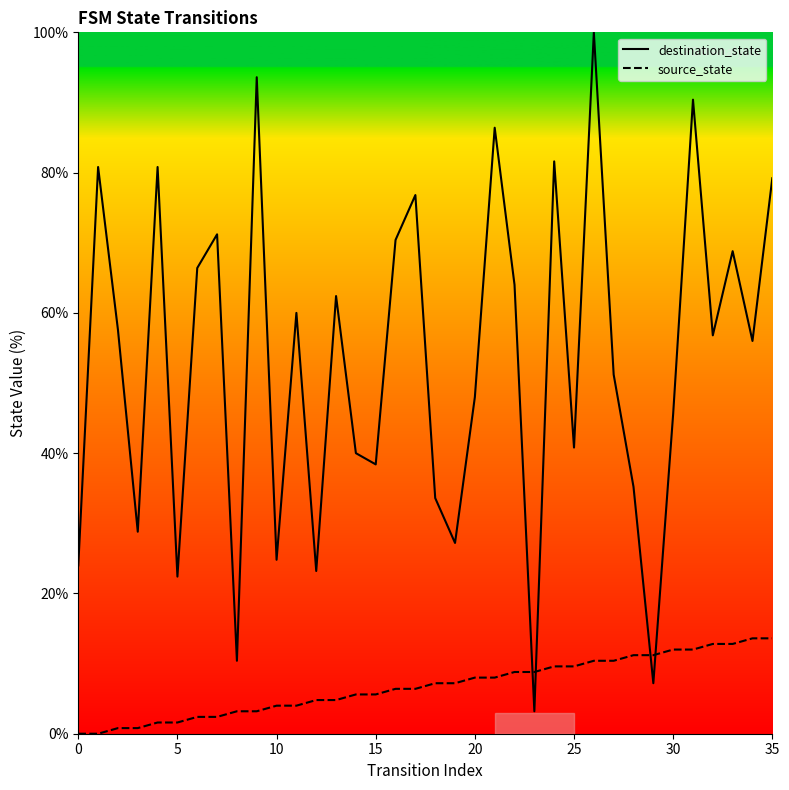

Which category has the lowest value in the destination_state series?

23